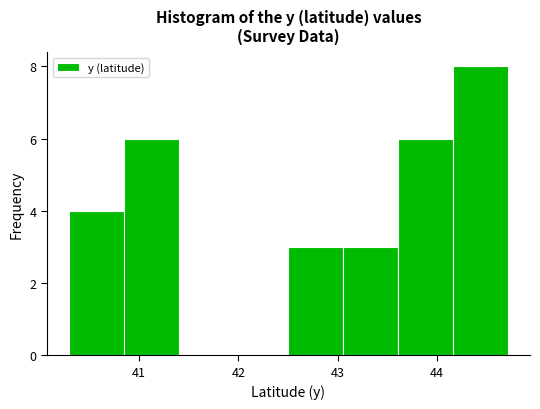

Reading left to right, list every bar in this chart as the range it spans on the x-axis followed by its height. Neither the bar edges nor the heights are printed on the chart, so give them approximately, as read against the axes.

40.3 to 40.8: 4
40.8 to 41.4: 6
41.4 to 42.0: 0
42.0 to 42.5: 0
42.5 to 43.1: 3
43.1 to 43.6: 3
43.6 to 44.2: 6
44.2 to 44.7: 8